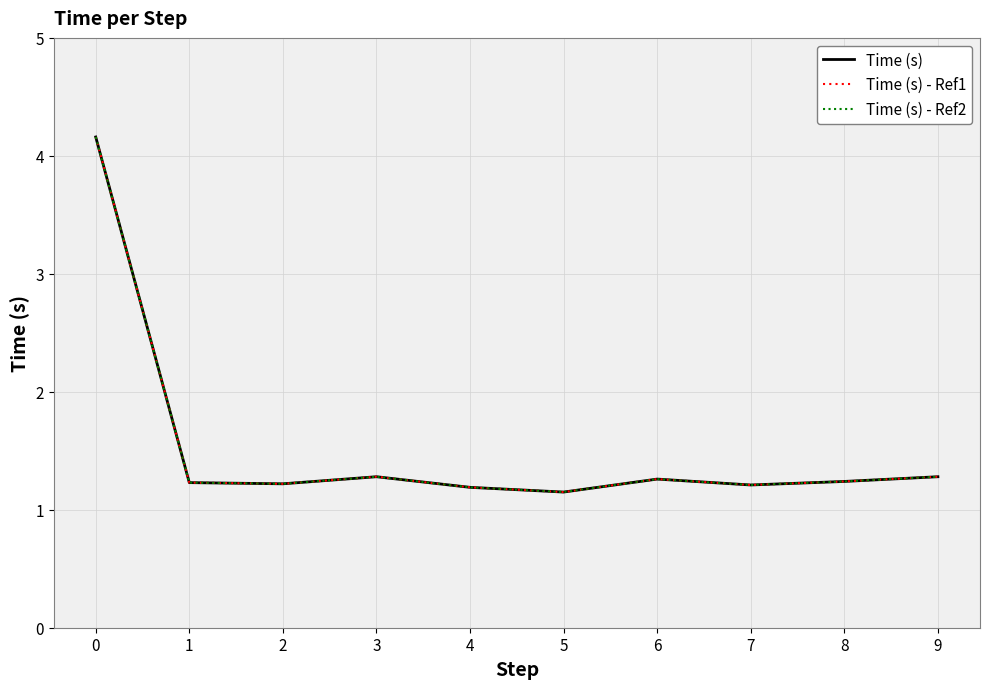

Is this an area chart (filled region under the line)?

No